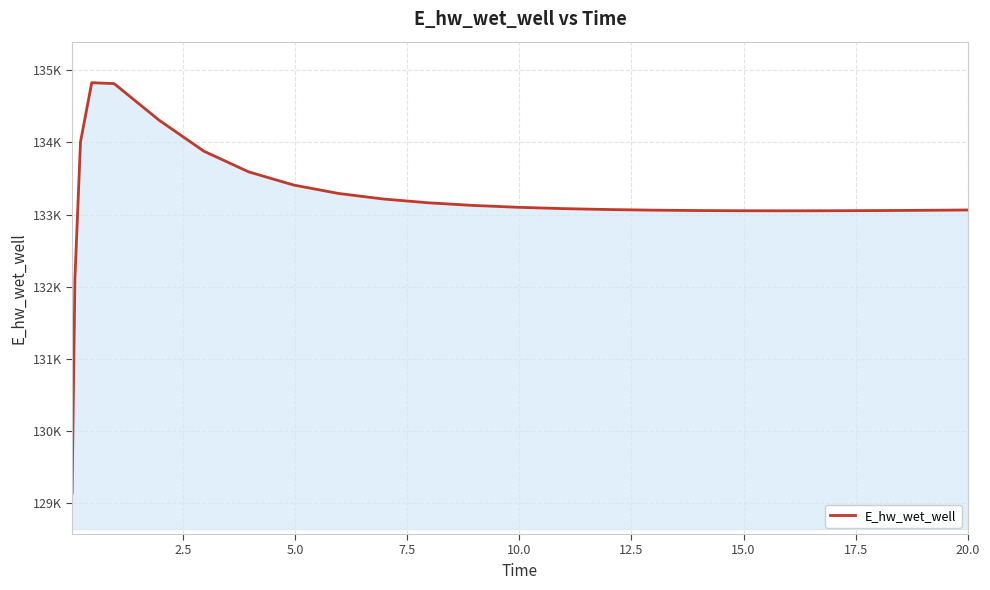

Does the chart display data point markers on the line(s)?

No